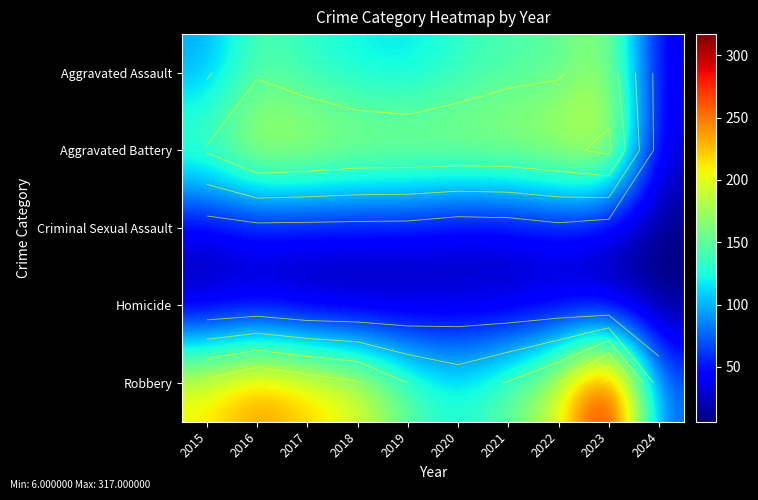

At which category is the sum across all series the highest?

2023